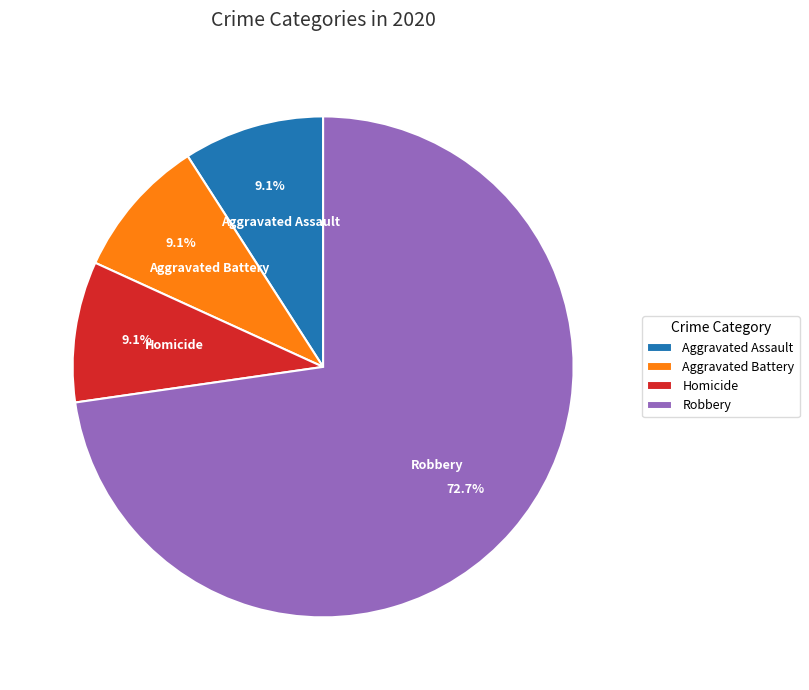

Do Homicide and Aggravated Assault together represent more than half of the pie?

No